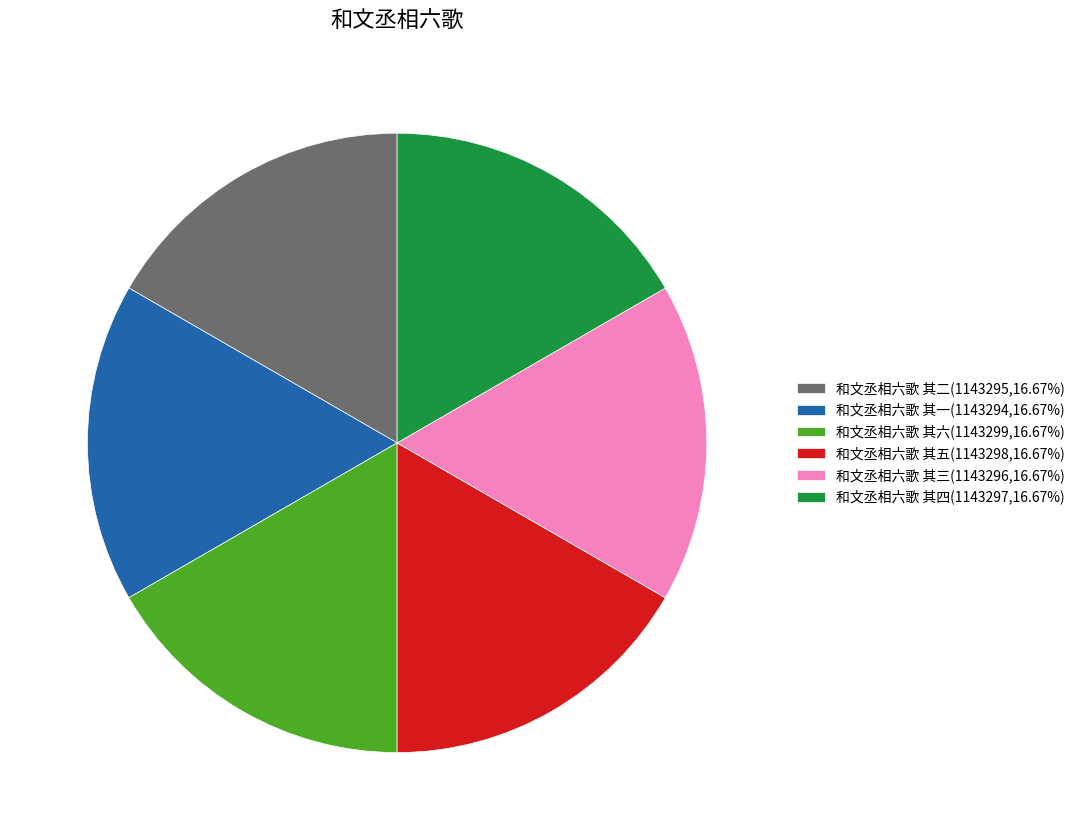

Approximately how many times larger is the value at 和文丞相六歌 其四(1143297,16.67%) compared to 和文丞相六歌 其一(1143294,16.67%)?

1.0